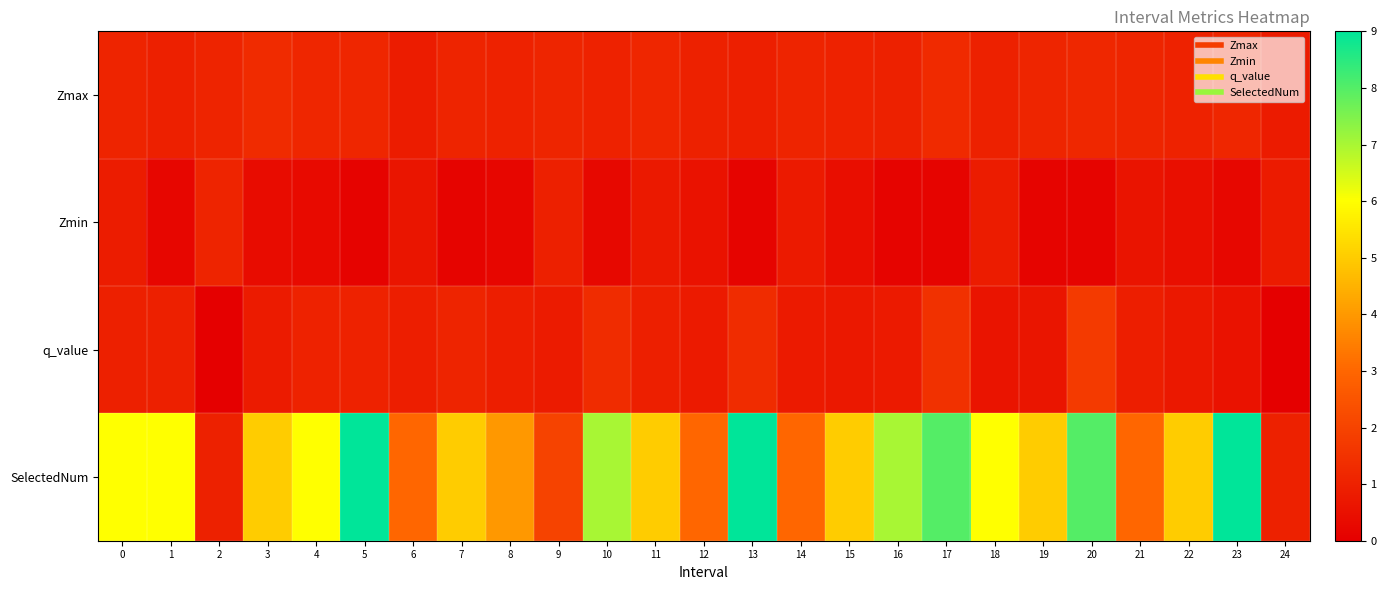

List the series in order of their peak value, highest first.

SelectedNum, q_value, Zmax, Zmin